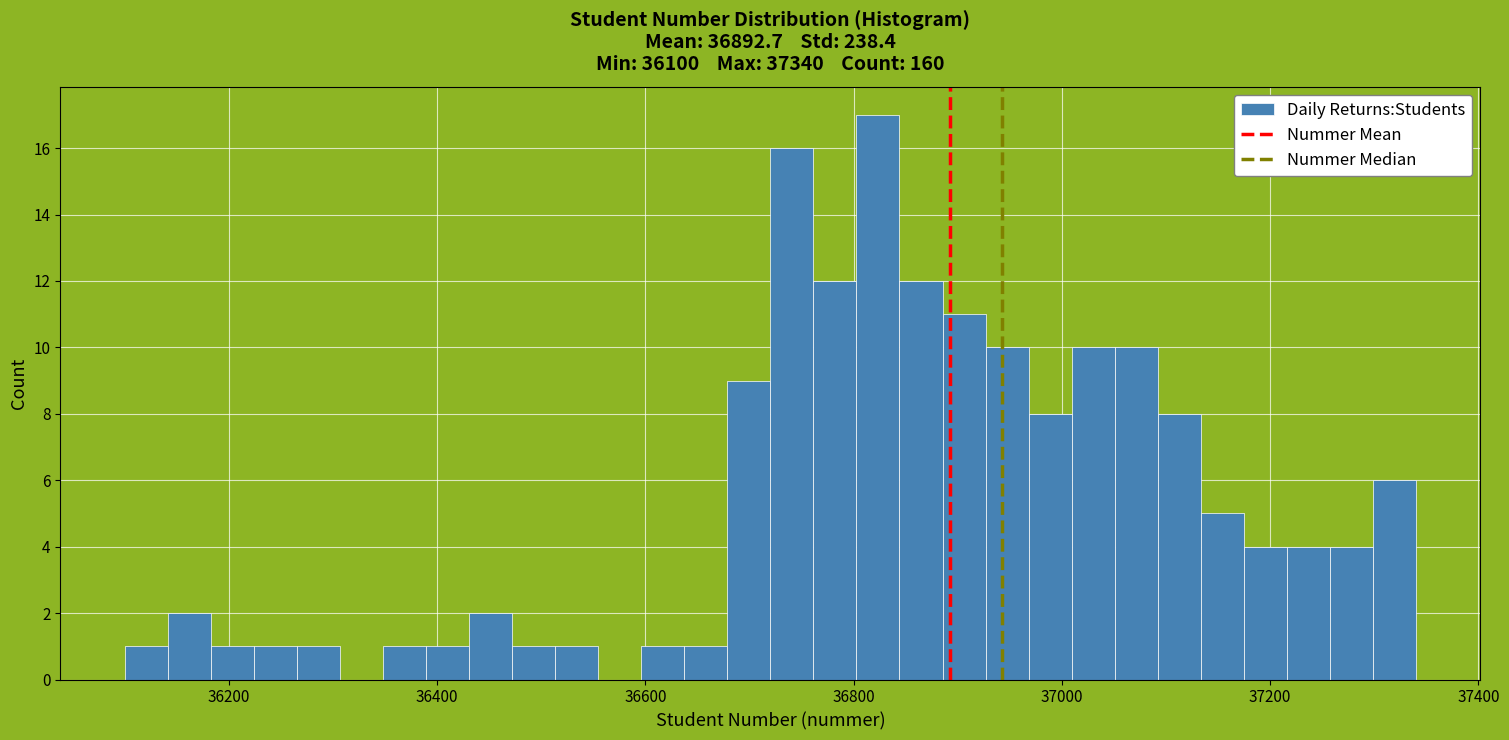

Around what value on the x-axis is the tallest bar? Give the approximate position of its centre, as read against the axis.

36820